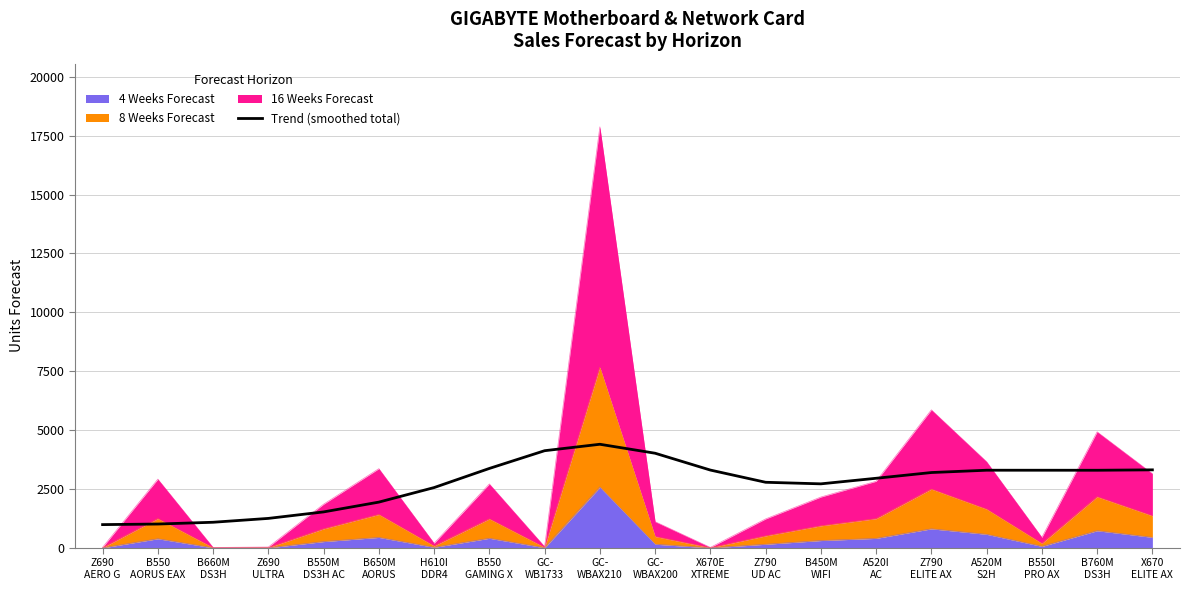

Which category has the lowest value across all series?

Z690
AERO G